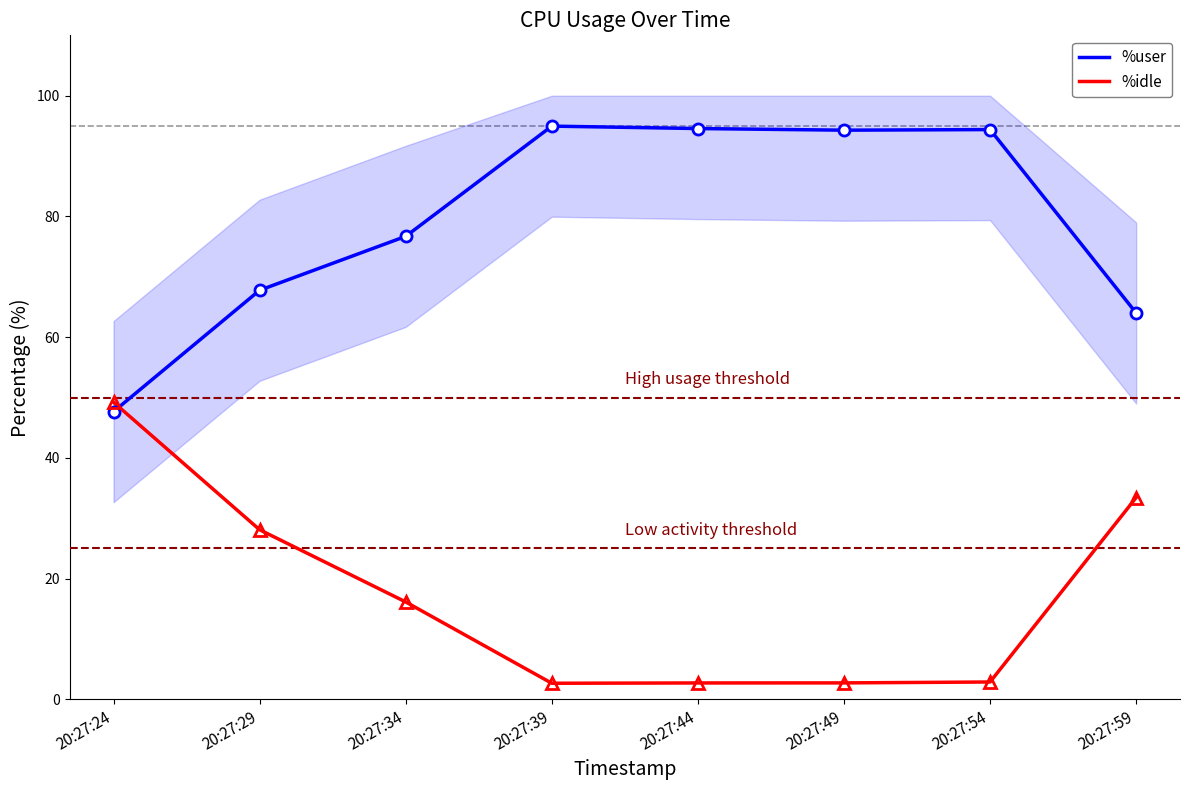

How many interior local valleys does the %user series have?

1